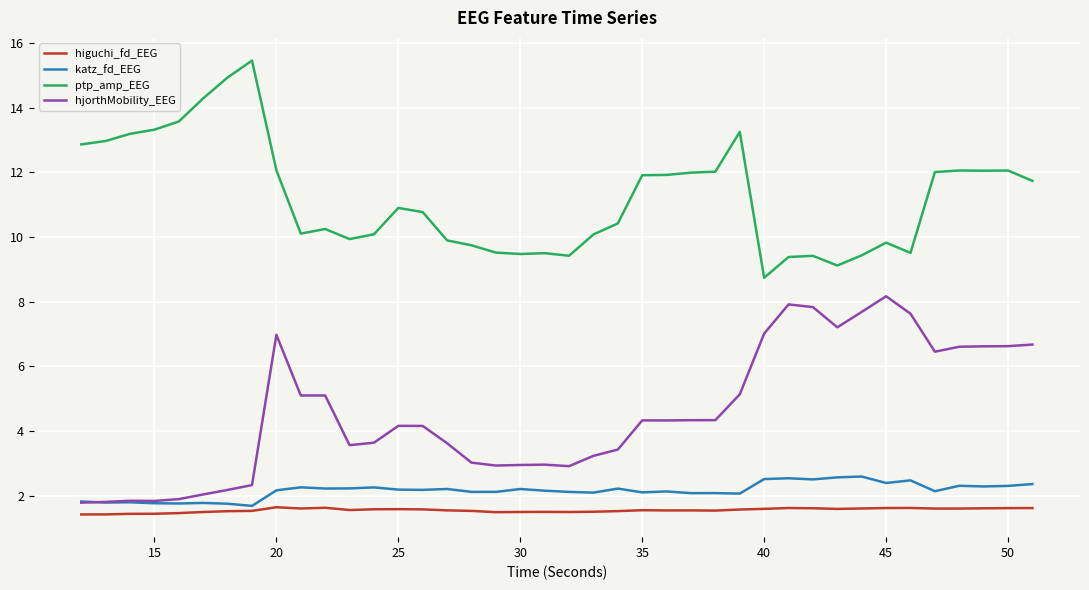

What is the smallest value displayed?

1.4